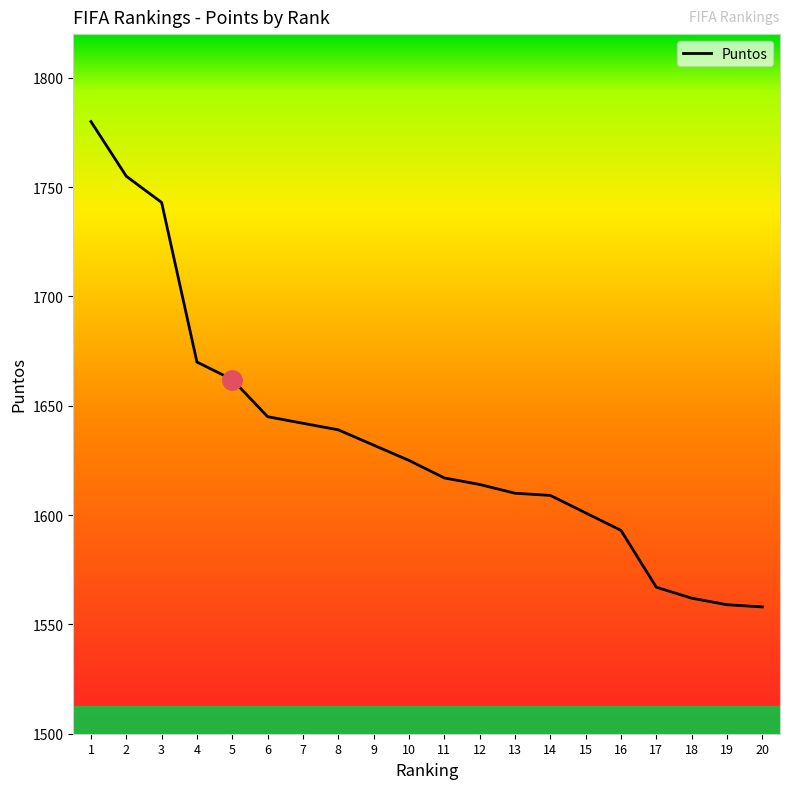

What is the average value?

1634